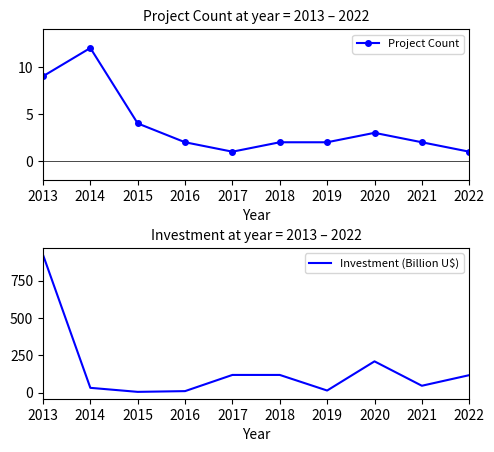

What is the spread (max minus min) of values at 2013?

915.6